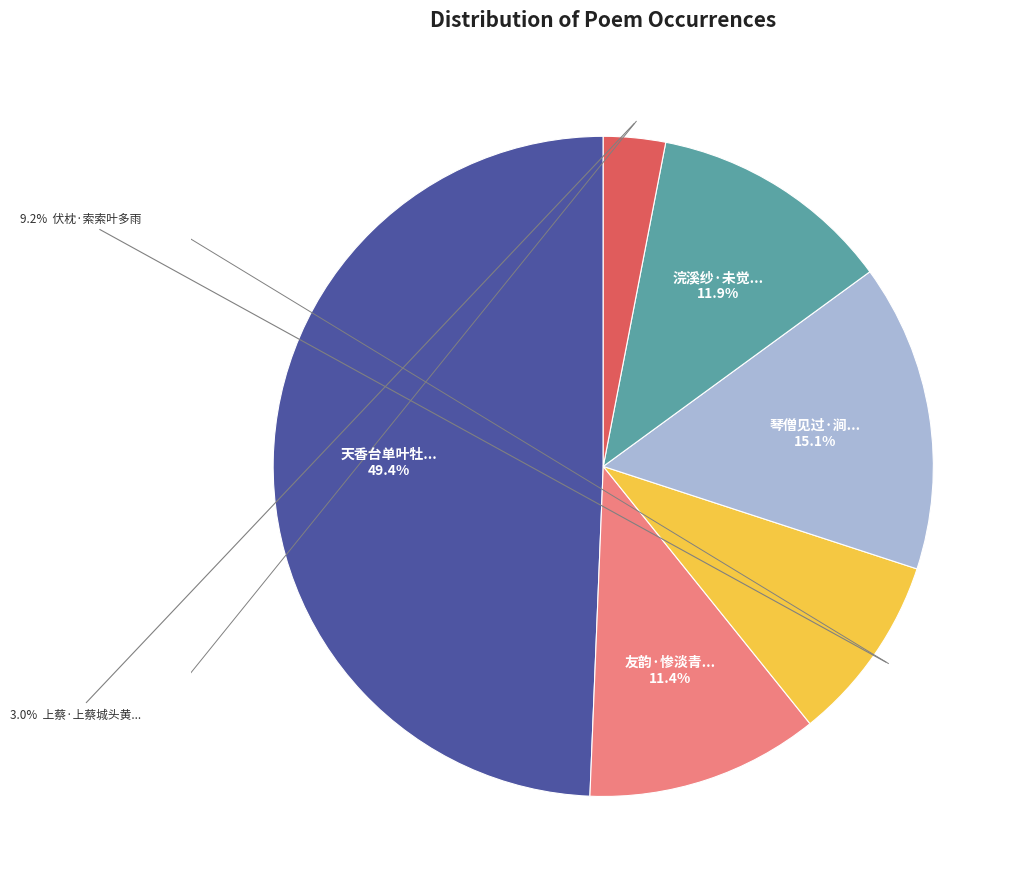

Is there a majority slice in this chart?

No